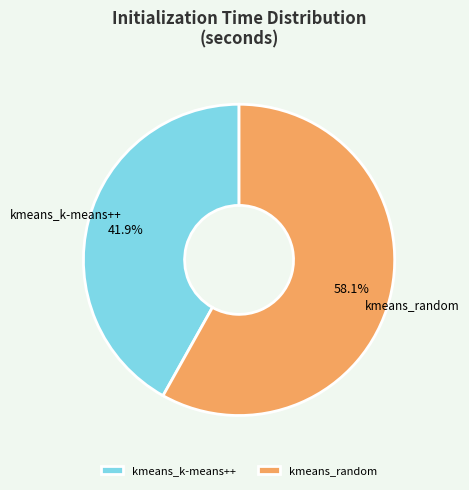

To the nearest percent, what percentage of the pie is kmeans_random?

58%